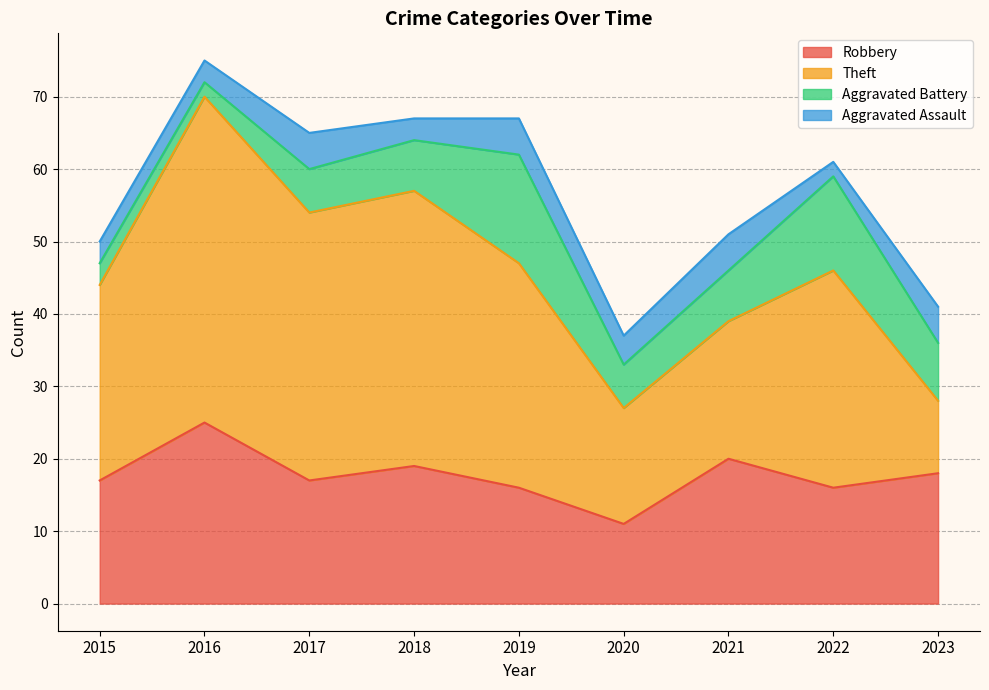

Where is the first local minimum for Theft?

2017